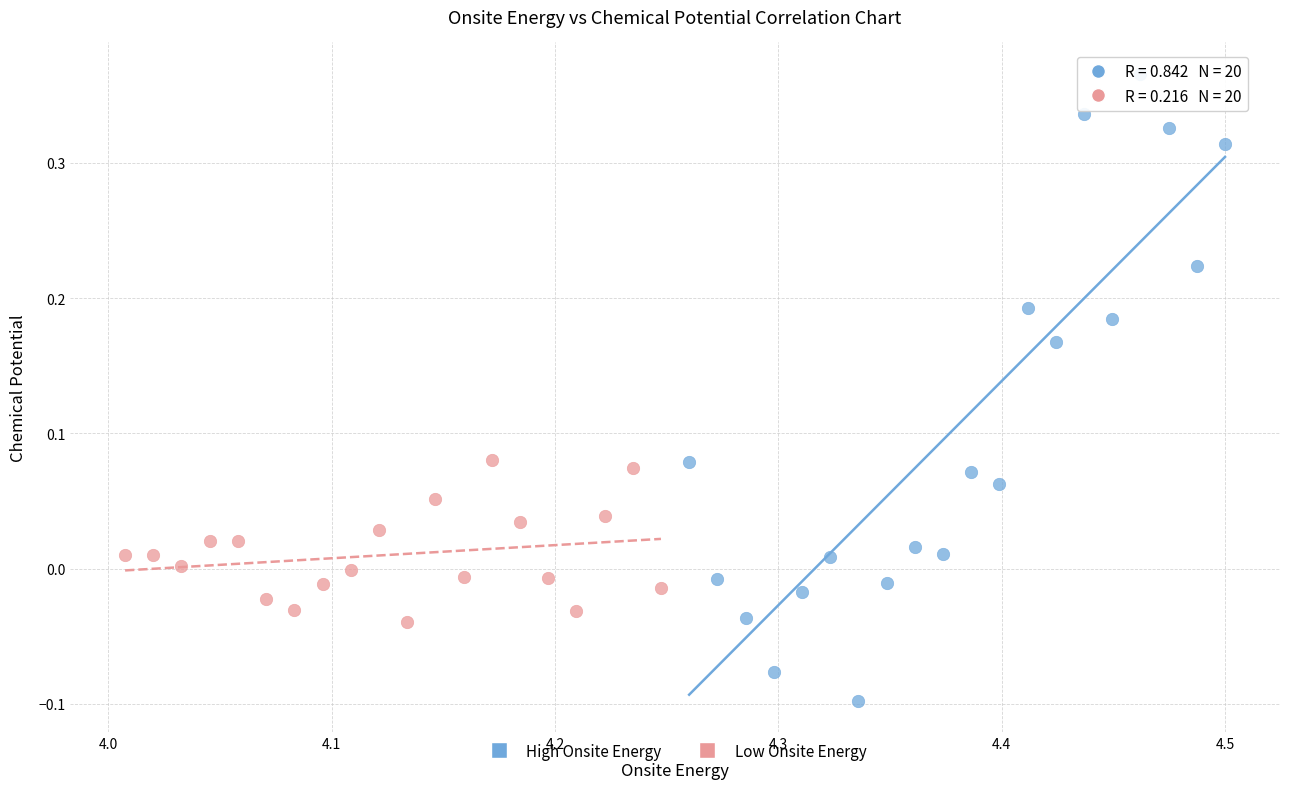

Which series has the widest spread of Y values?

High Onsite Energy